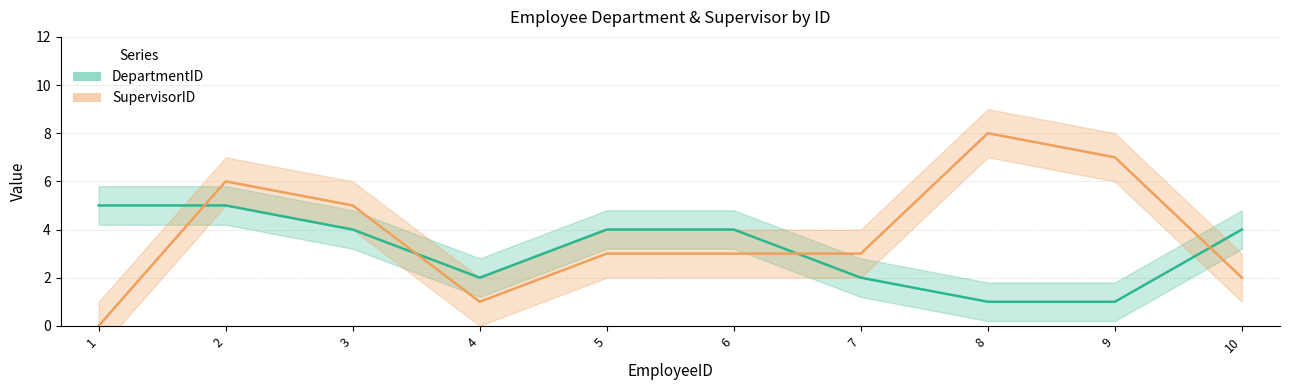

True or false: DepartmentID and SupervisorID intersect in this chart.

True